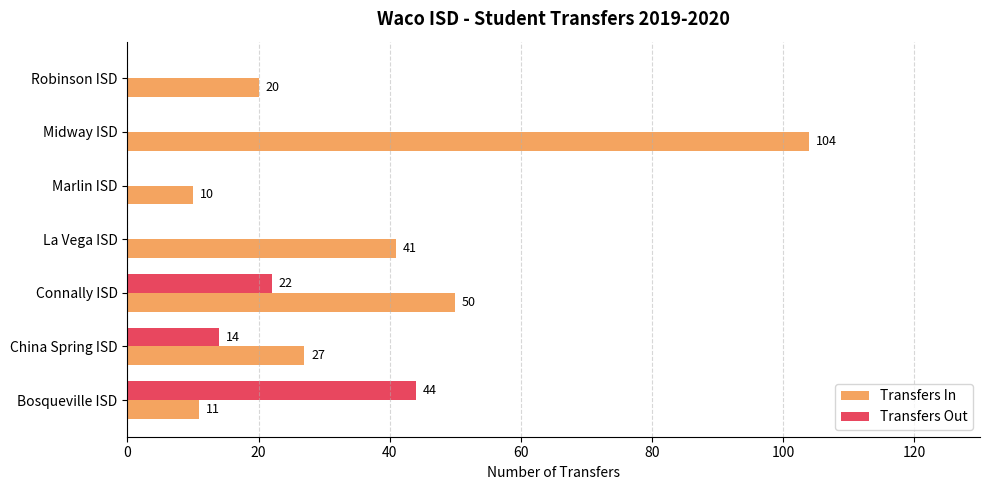

True or false: Transfers Out has a value of 22 at Bosqueville ISD.

False